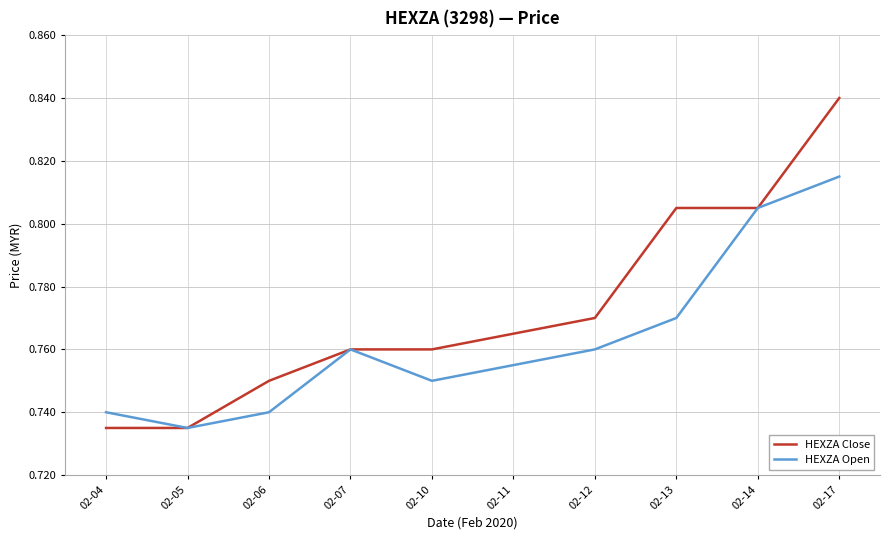

How many distinct data groups are displayed?

2